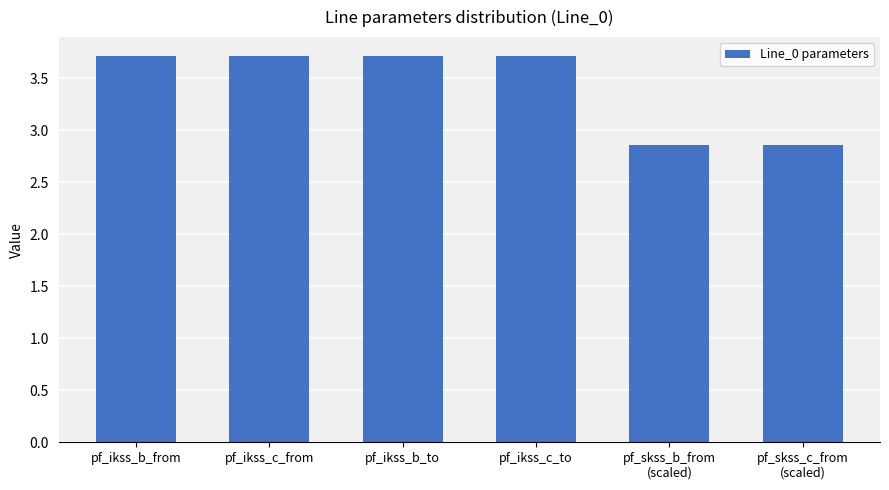

What is the label of the 6th bar from the left?

pf_skss_c_from
(scaled)